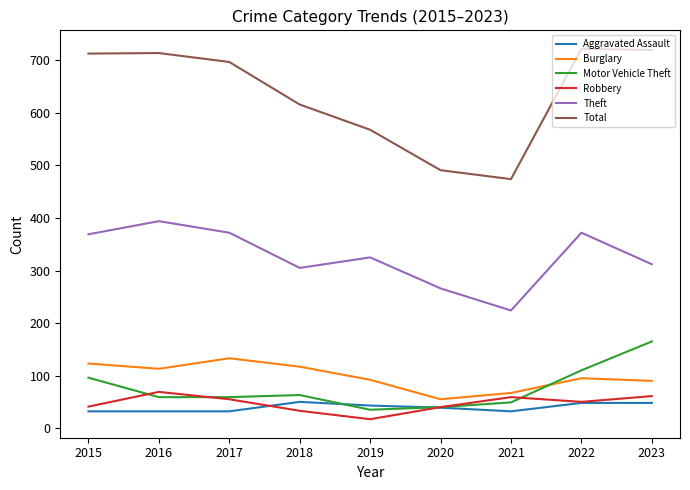

The value of Robbery at 2021 is 31. True or false?

False